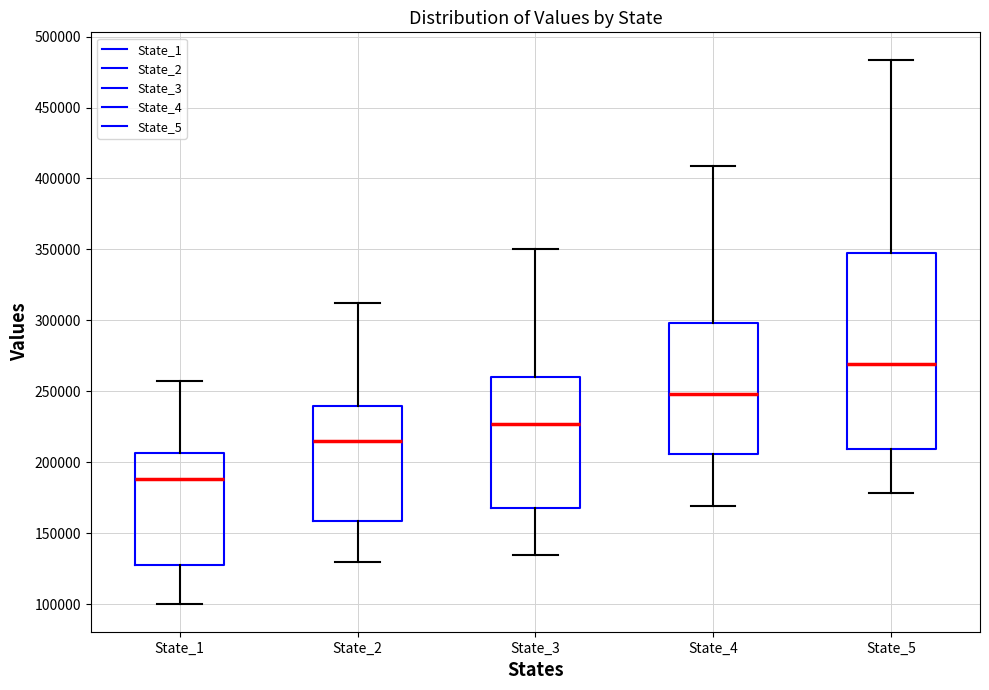

Reading left to right, read every box against the y-axis: the position of its median line, the range the box covers, and the ends of its whiskers. The values are not printed on the chart, so give them approximately, as read against the axis.

State_1: median 190000, box 125000 to 205000, whiskers 100000 to 255000
State_2: median 215000, box 160000 to 240000, whiskers 130000 to 310000
State_3: median 225000, box 170000 to 260000, whiskers 135000 to 350000
State_4: median 250000, box 205000 to 300000, whiskers 170000 to 410000
State_5: median 270000, box 210000 to 350000, whiskers 180000 to 485000